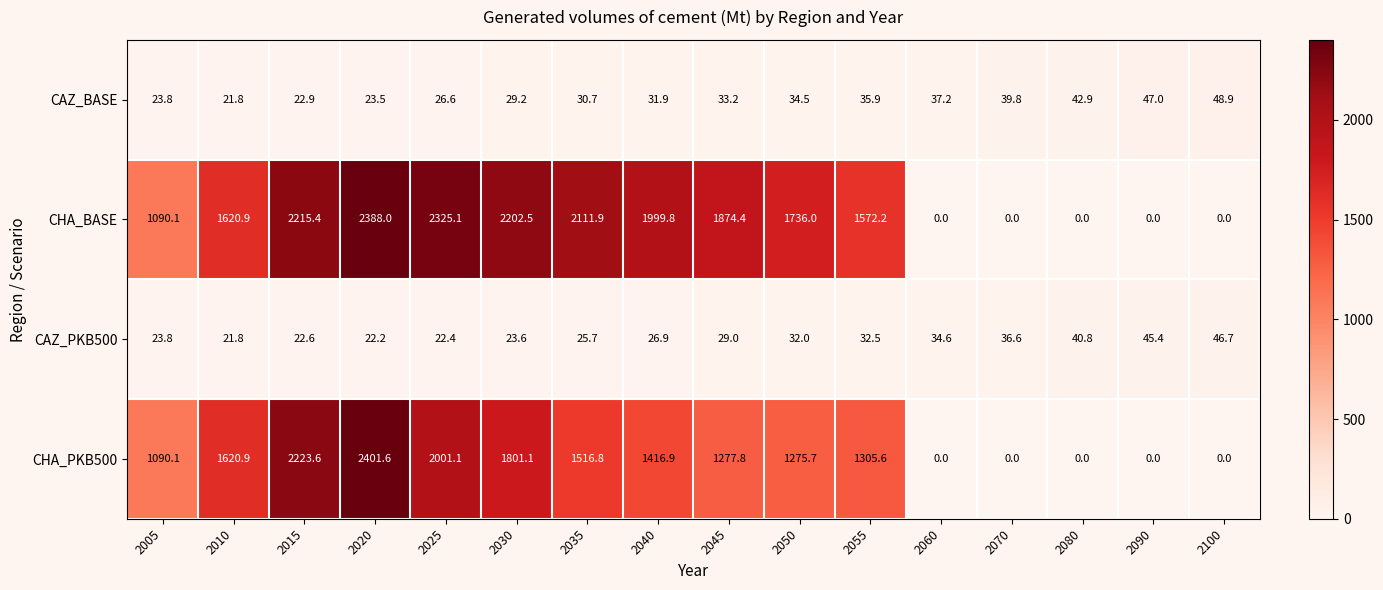

What is the greatest value displayed?

2401.6